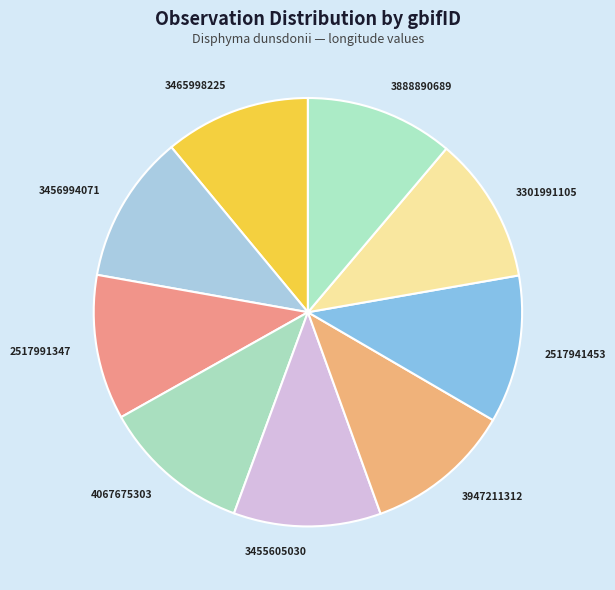

Approximately how many times larger is the value at 3455605030 compared to 3465998225?

1.0